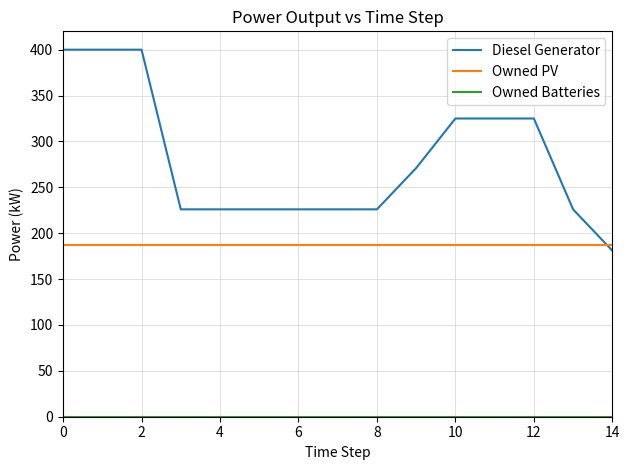

After their last crossing, which series has the higher values: Owned PV or Diesel Generator?

Owned PV